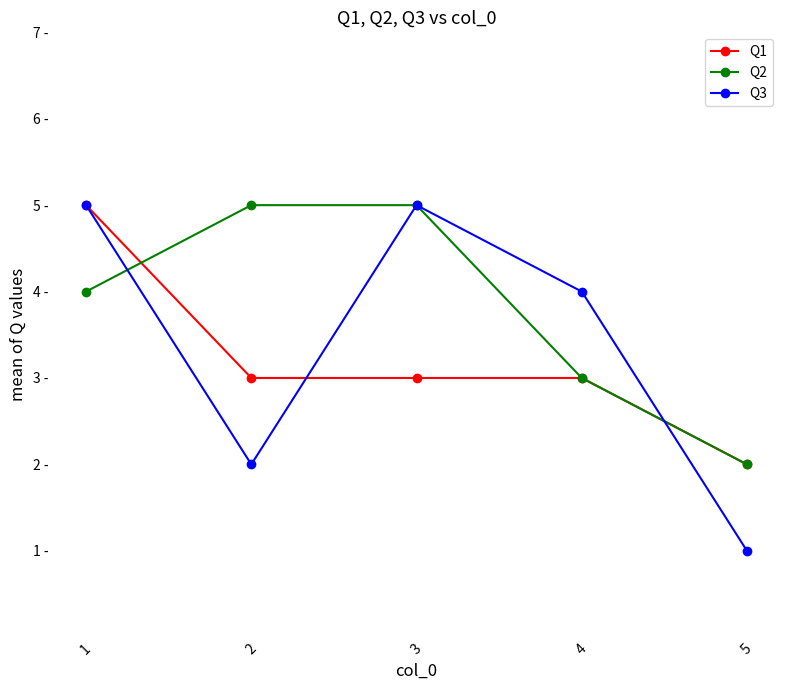

What are all the series names shown in the legend?

Q1, Q2, Q3